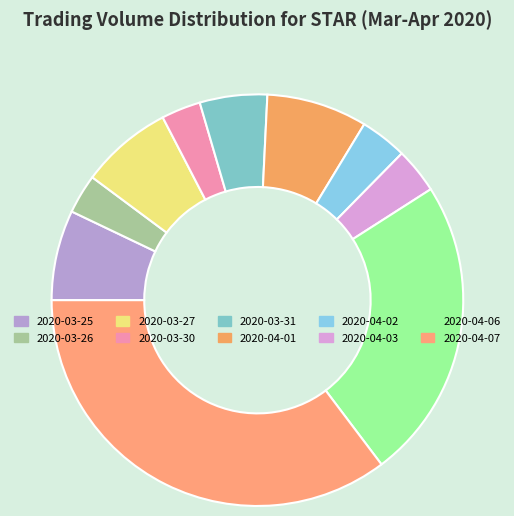

Does 2020-04-03 account for over 50% of the chart?

No